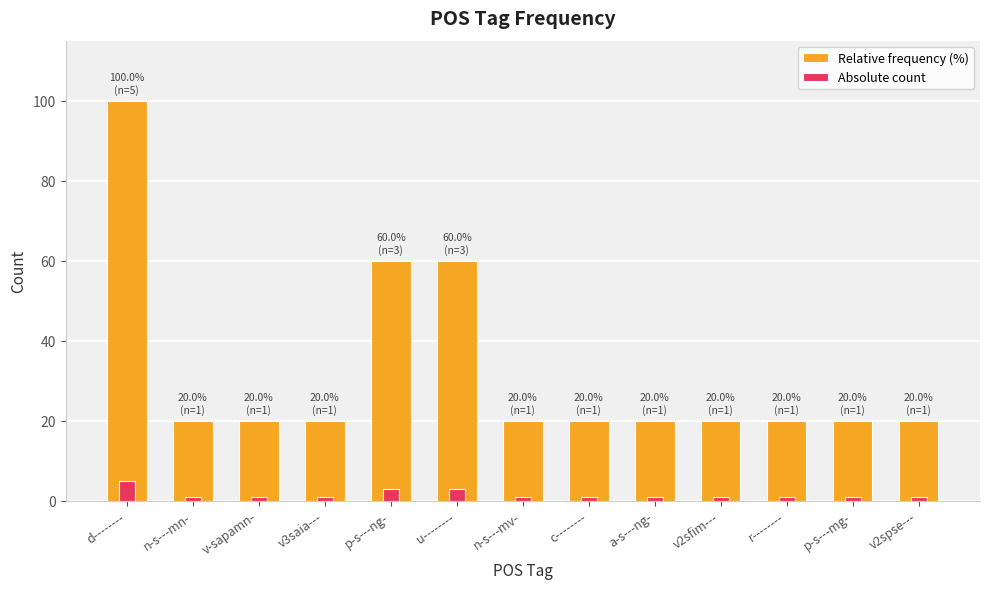

Which series changed the most between n-s---mn- and n-s---mv-?

Relative frequency (%)